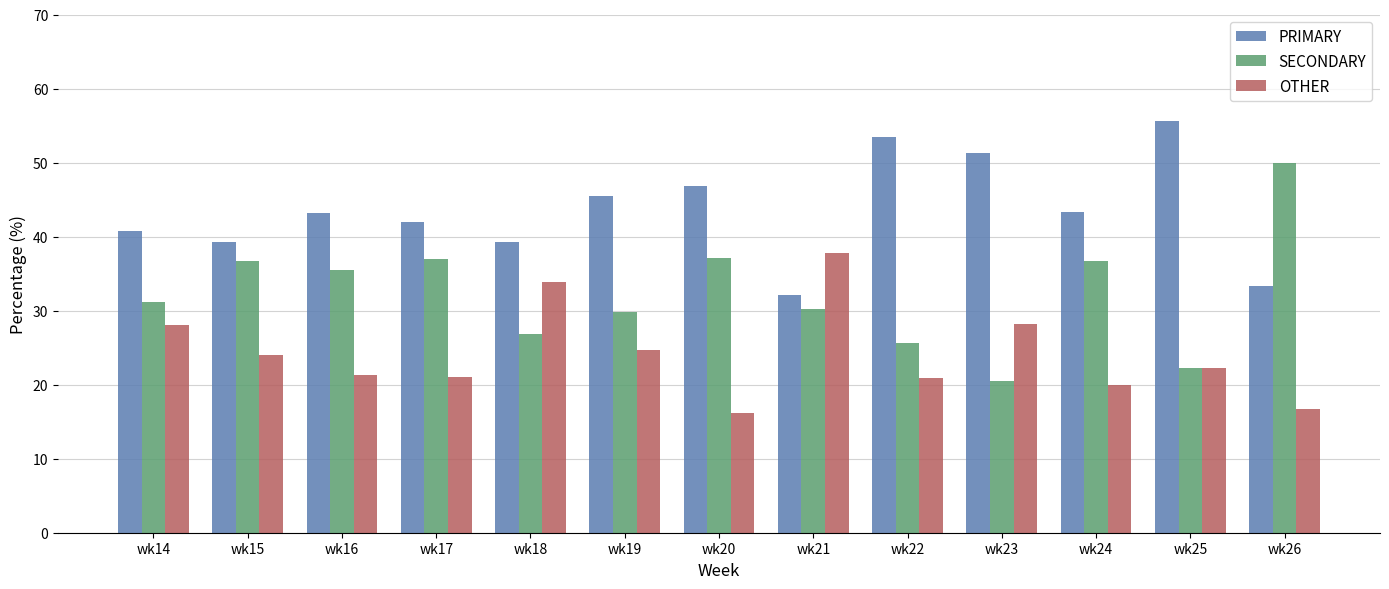

Is the value of SECONDARY at wk25 greater than the value of OTHER at wk20?

Yes